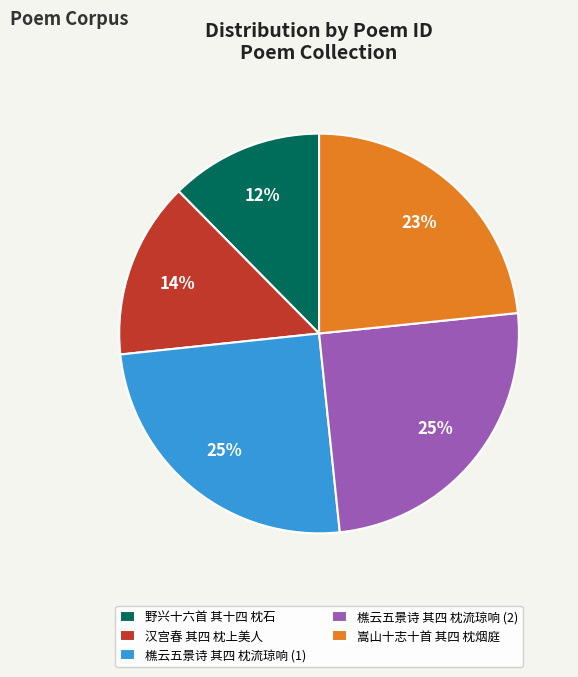

Combined, do 嵩山十志十首 其四 枕烟庭 and 汉宫春 其四 枕上美人 account for over 50%?

No